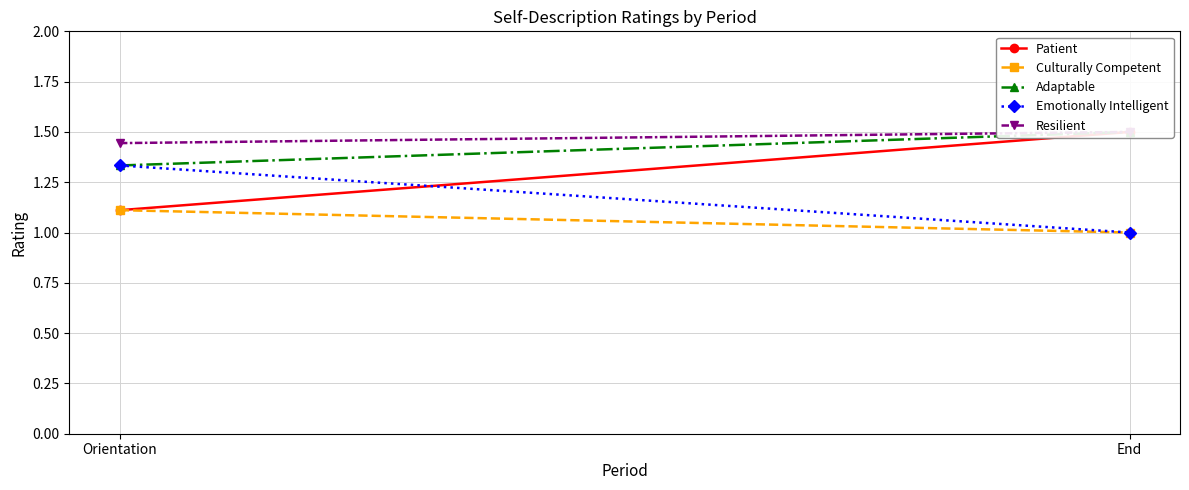

Is the value of Resilient at Orientation greater than the value of Emotionally Intelligent at Orientation?

Yes